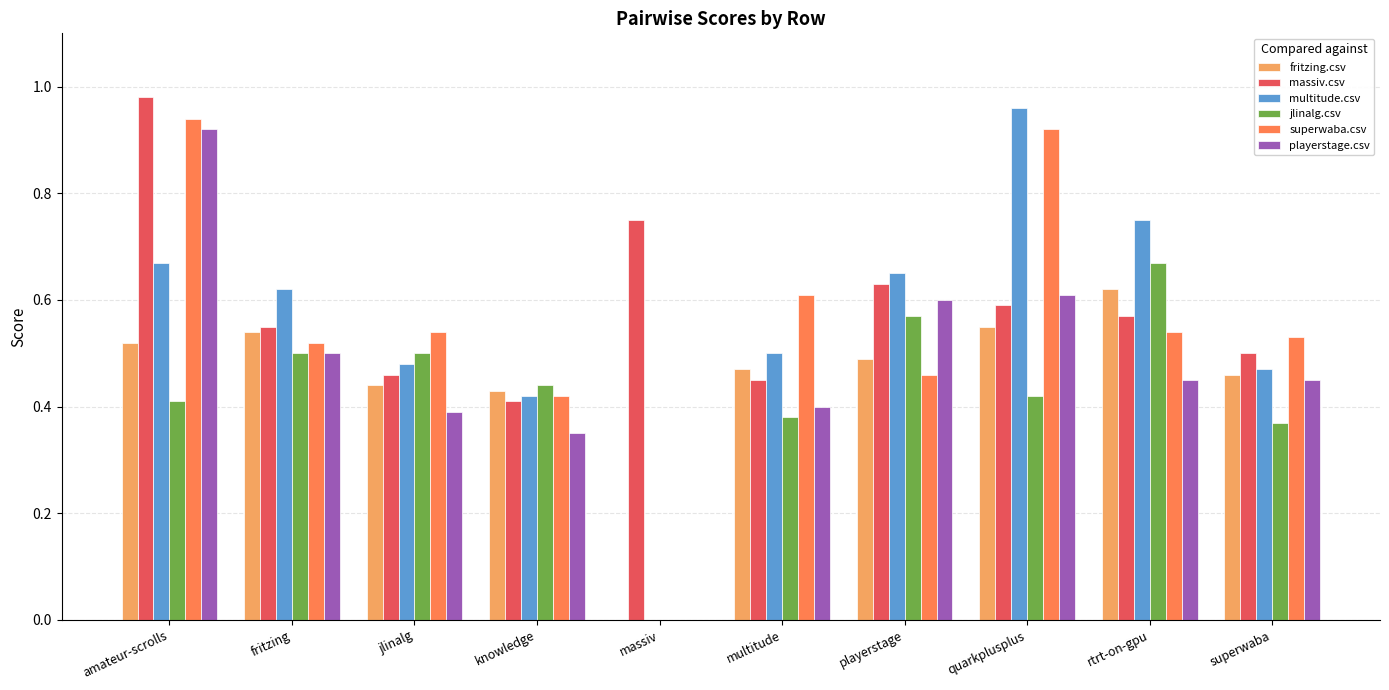

Count the jlinalg.csv values in the range 0 to 1.

10